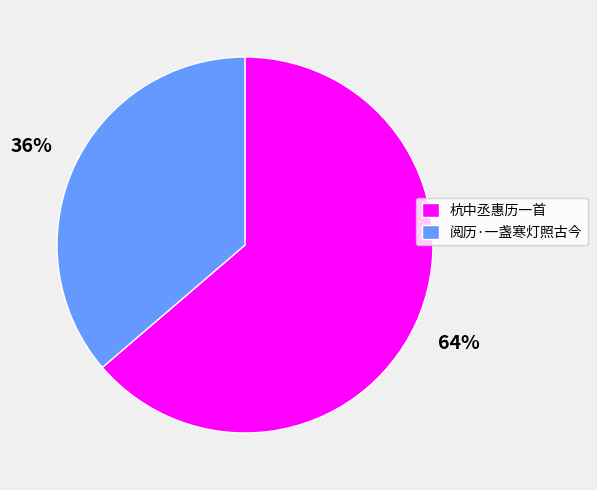

The 杭中丞惠历一首 slice represents 50% of the pie. True or false?

False